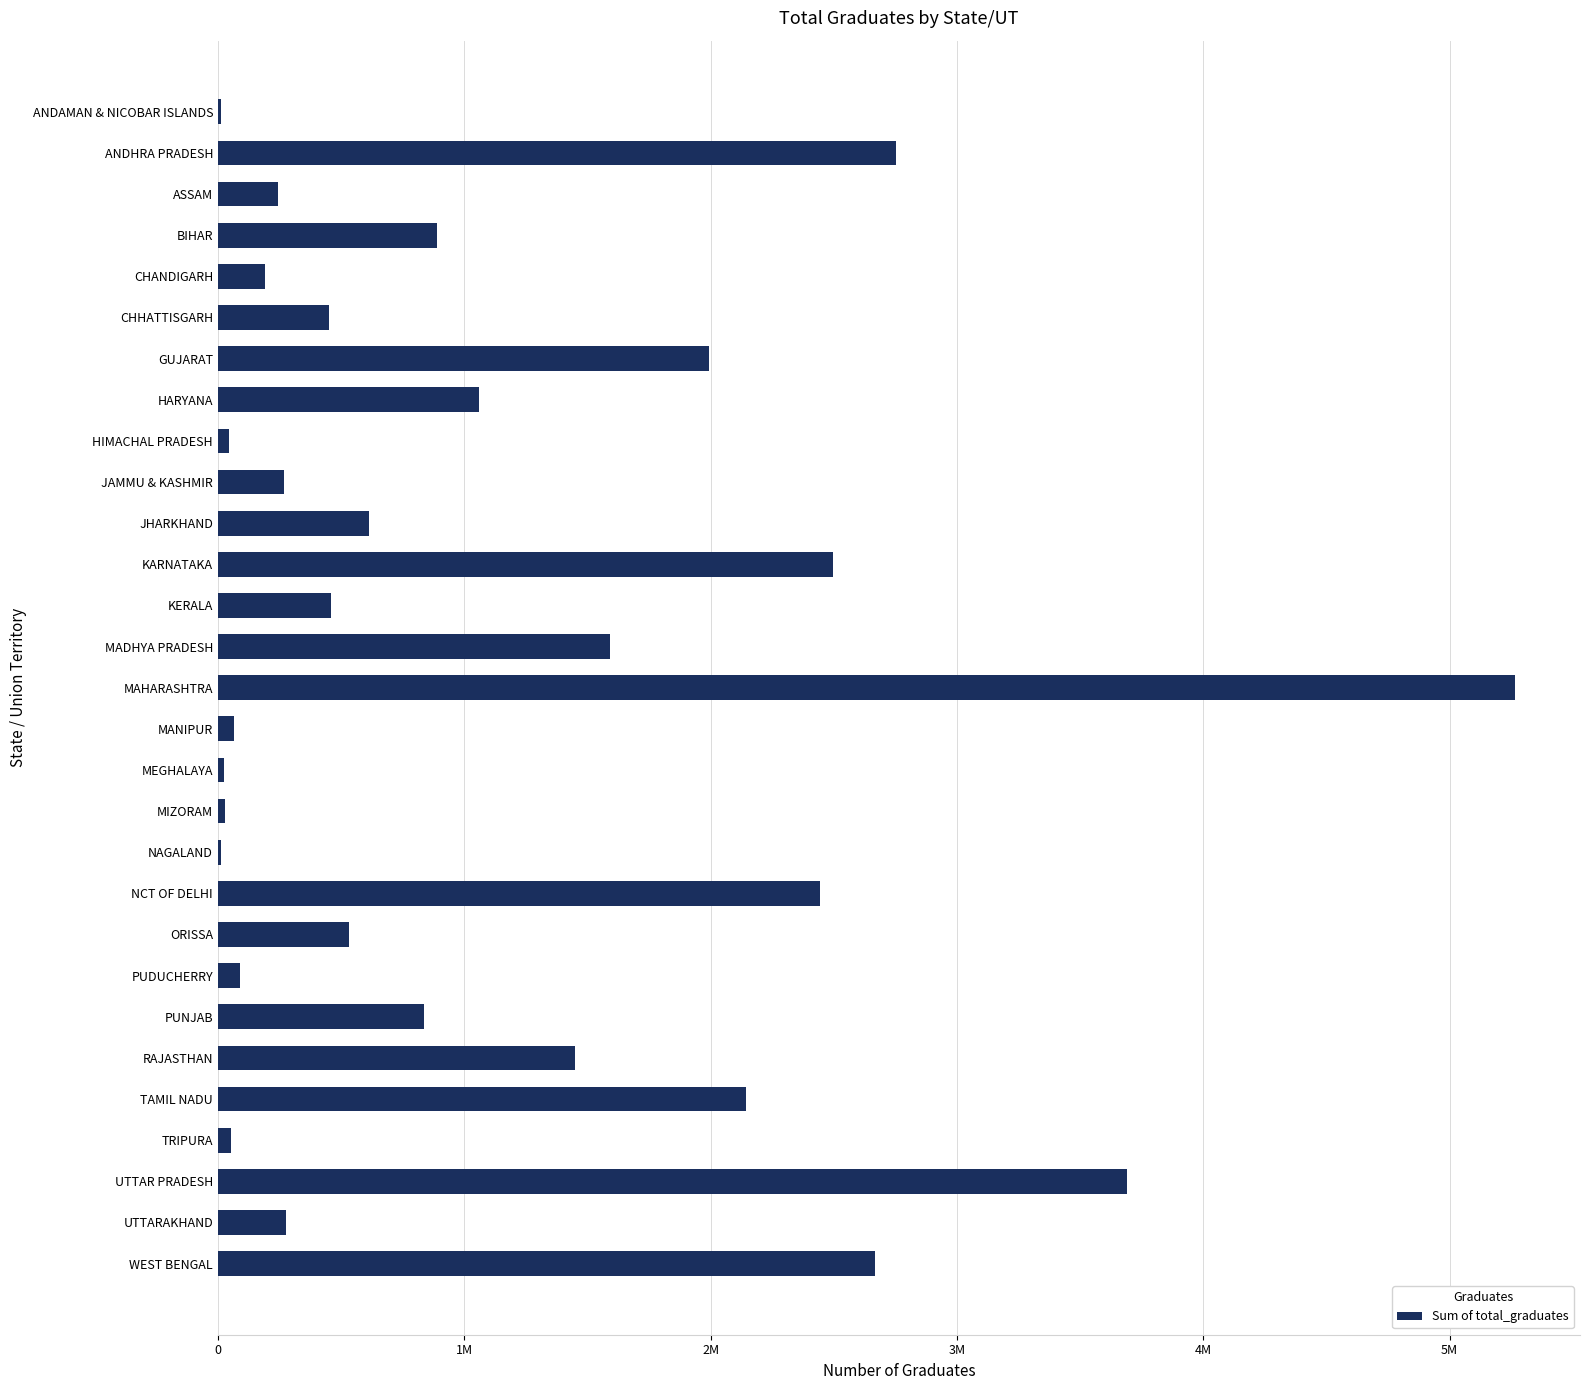

What is the difference between the second highest and minimum values?

3679746